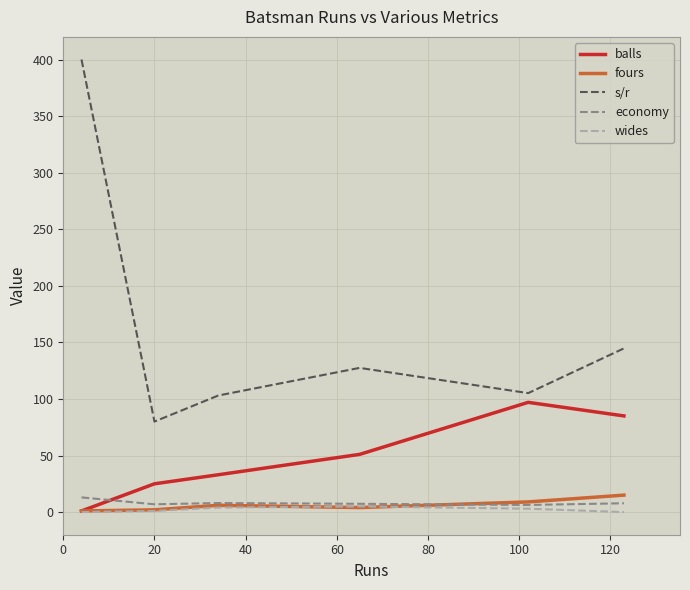

True or false: wides and s/r intersect in this chart.

False